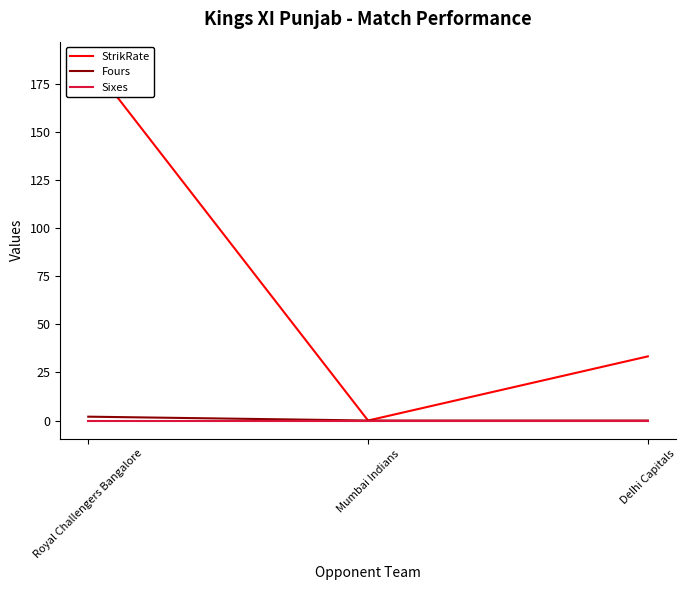

How many values in the Fours series exceed 0?

1